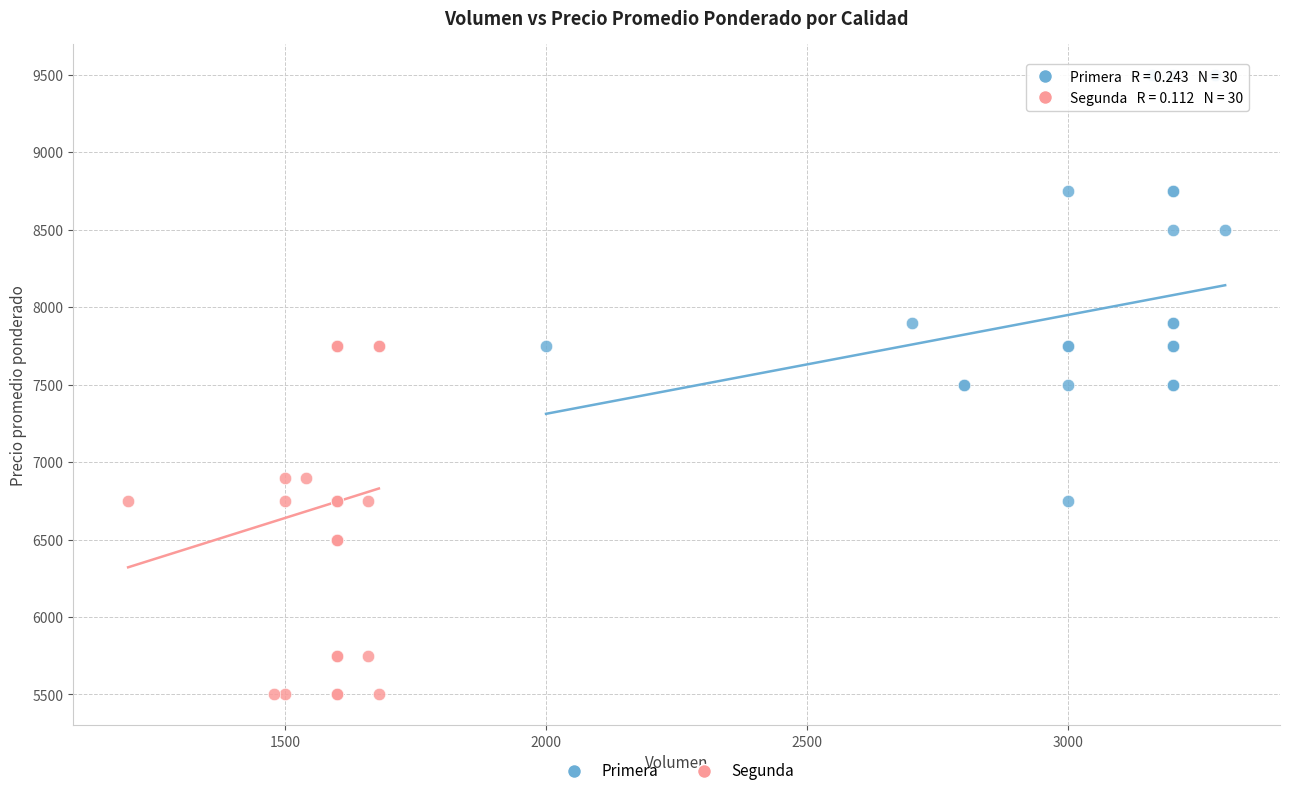

Which series has the widest spread of Y values?

Primera